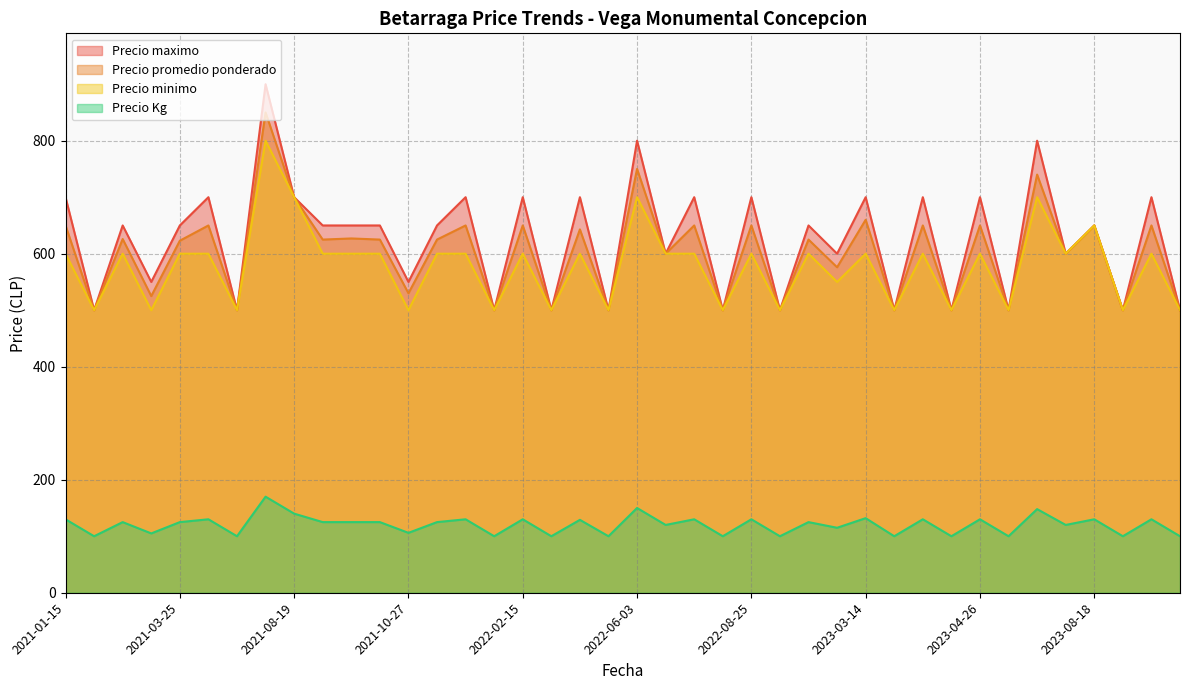

In Precio Kg, how many points are higher than both neighbors (excluding endpoints)?

16